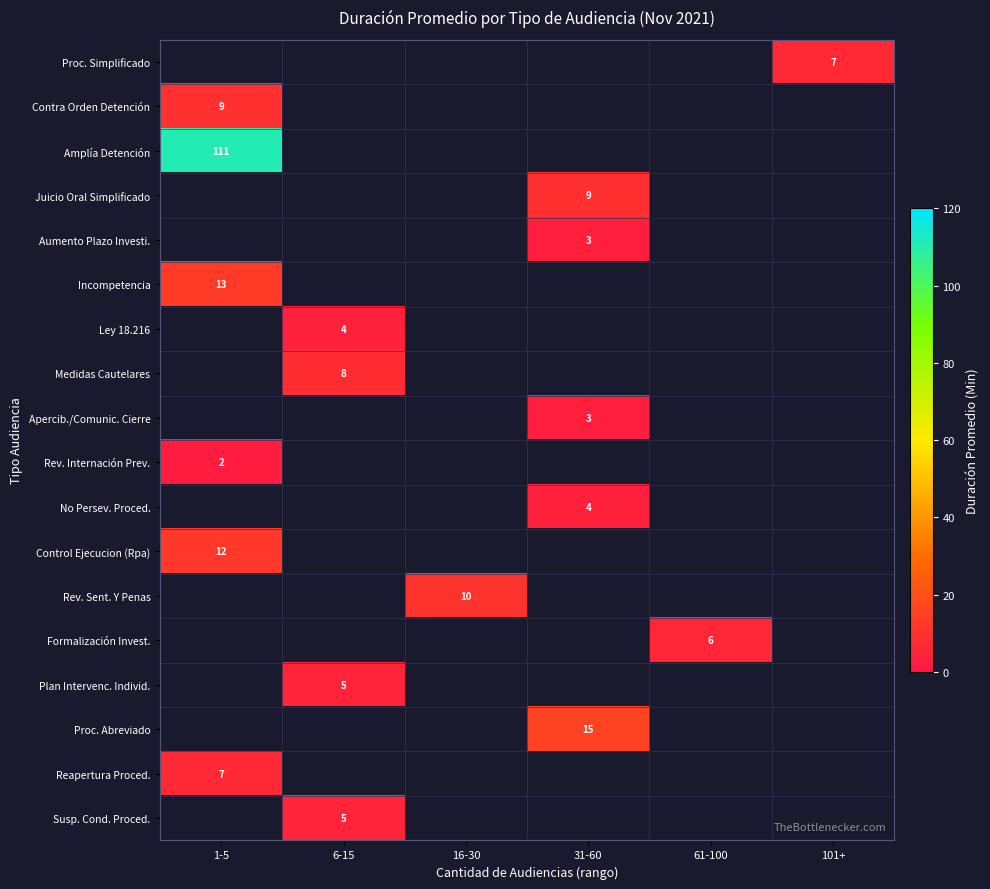

Which category has the lowest value across all series?

1-5